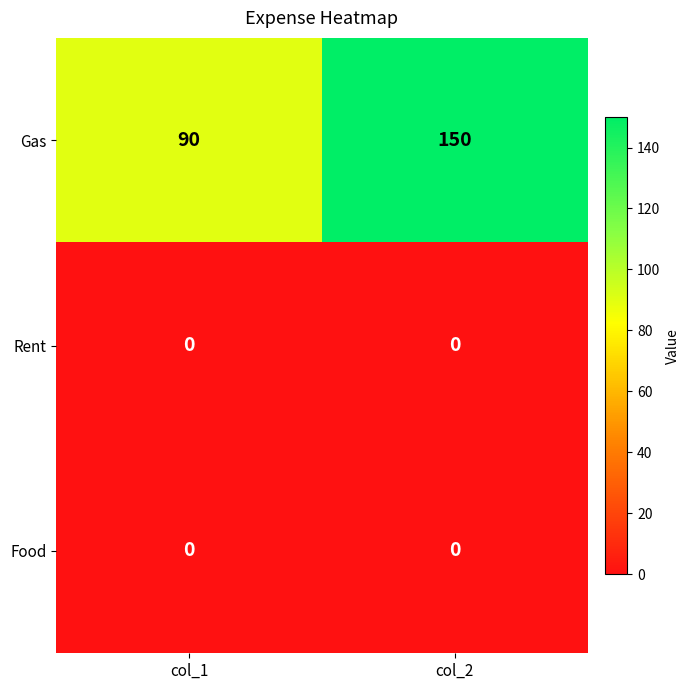

What is the minimum value for Gas?

90